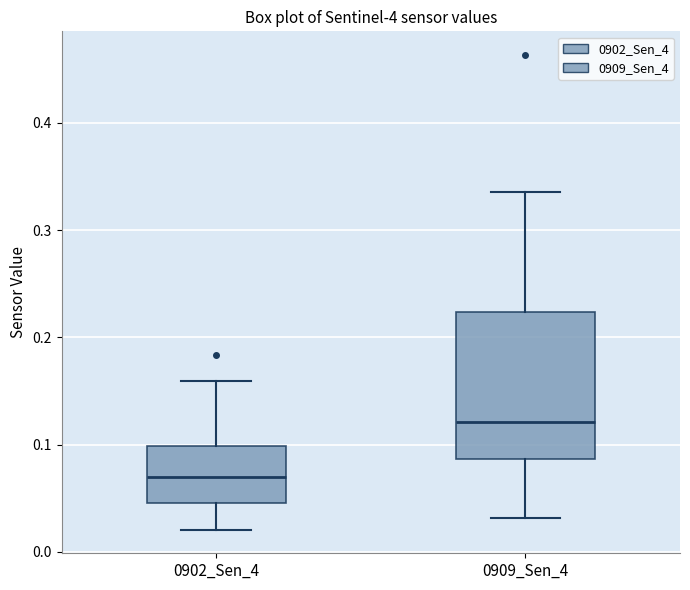

Reading left to right, read every box against the y-axis: the position of its median line, the range the box covers, and the ends of its whiskers. The values are not printed on the chart, so give them approximately, as read against the axis.

0902_Sen_4: median 0.07, box 0.05 to 0.10, whiskers 0.02 to 0.16
0909_Sen_4: median 0.12, box 0.09 to 0.22, whiskers 0.03 to 0.34